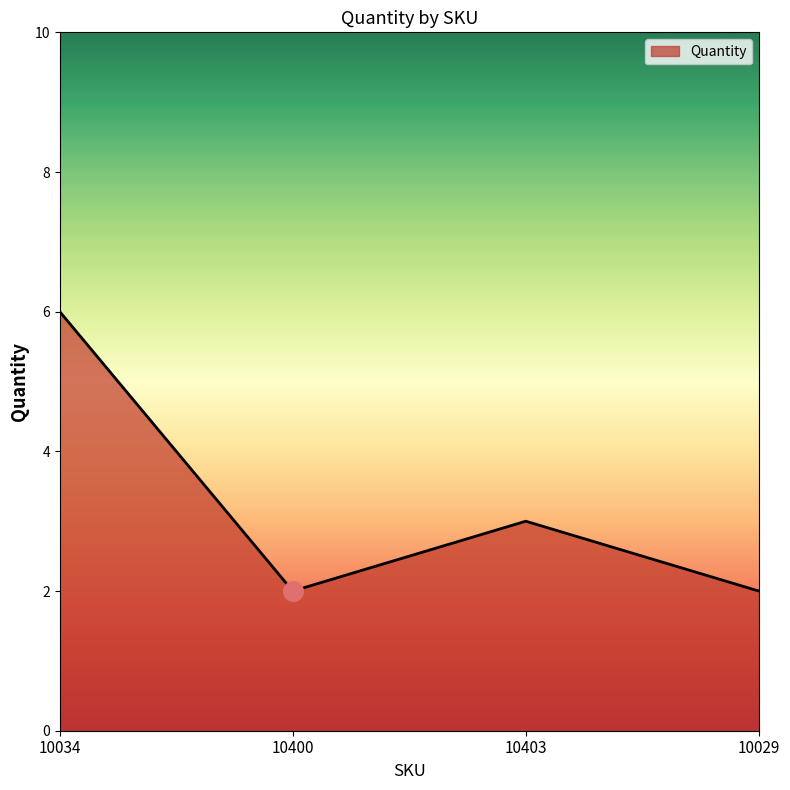

Approximately how many times larger is the value at 10400 compared to 10034?

0.3